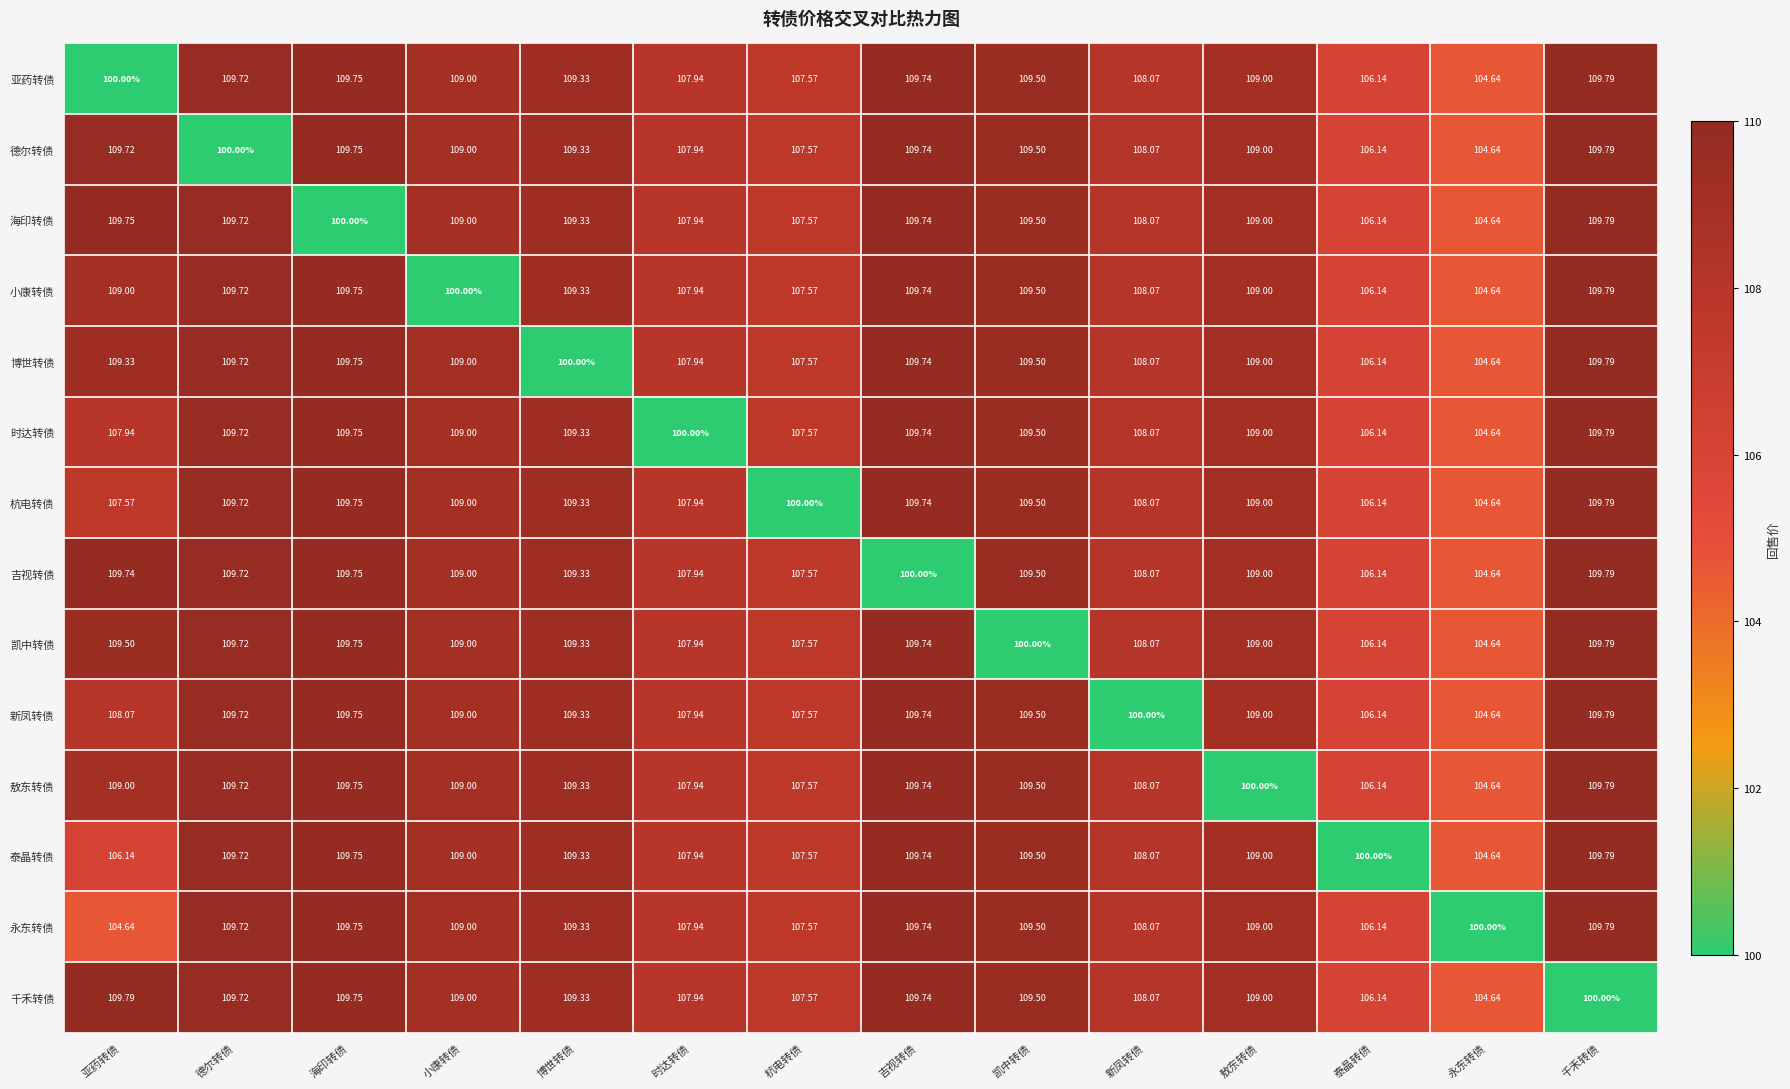

Which category has the highest value in the 小康转债 series?

千禾转债